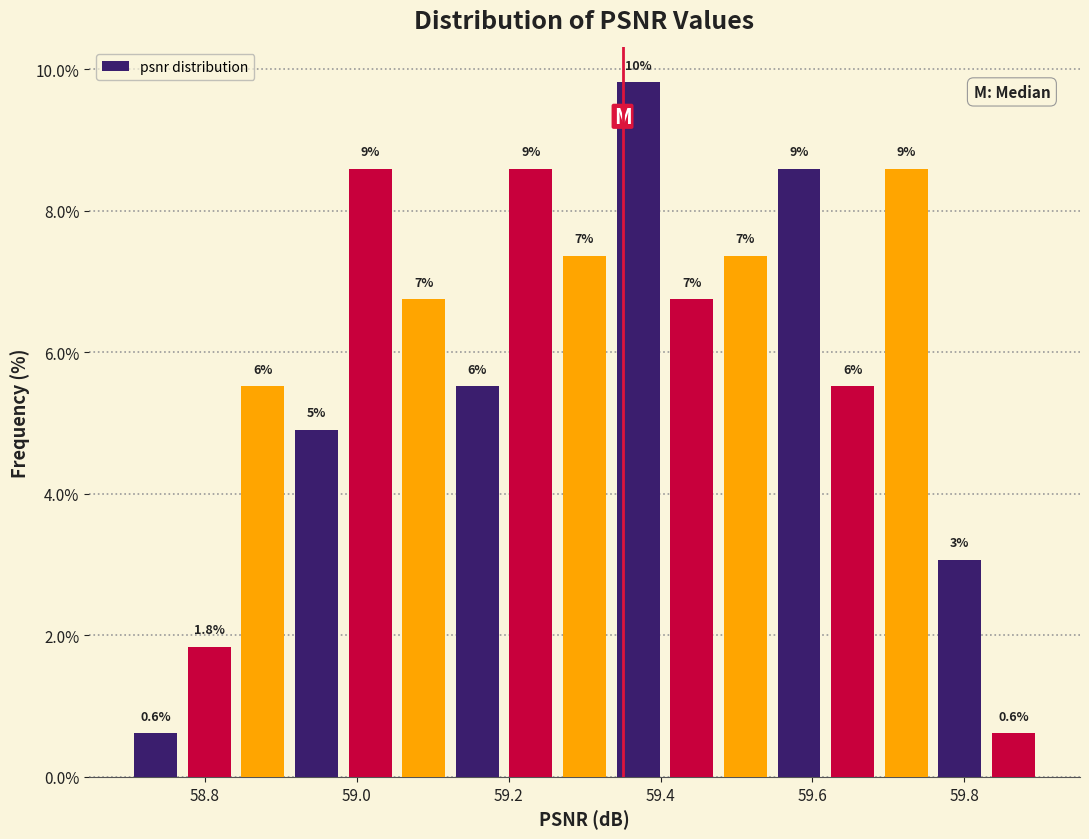

Read against the x-axis, roughly where is the centre of the tallest bar?

59.38